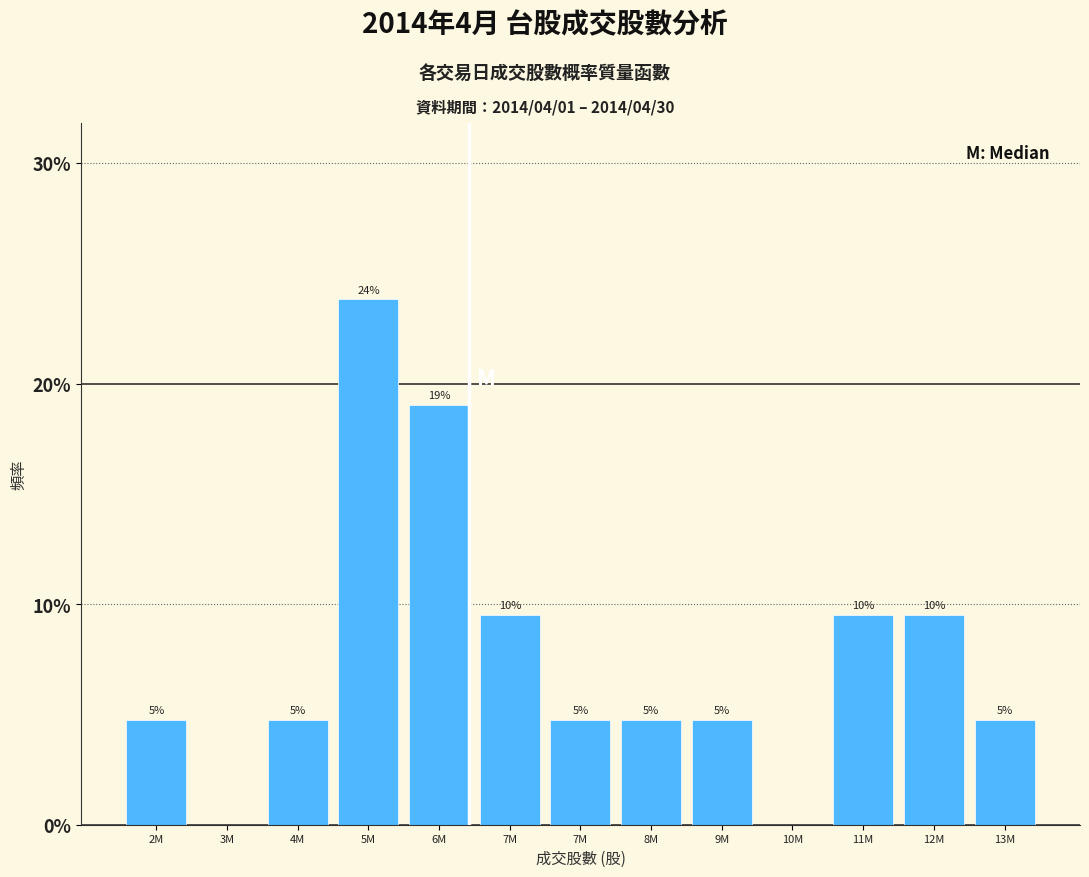

Are the bars horizontal?

No